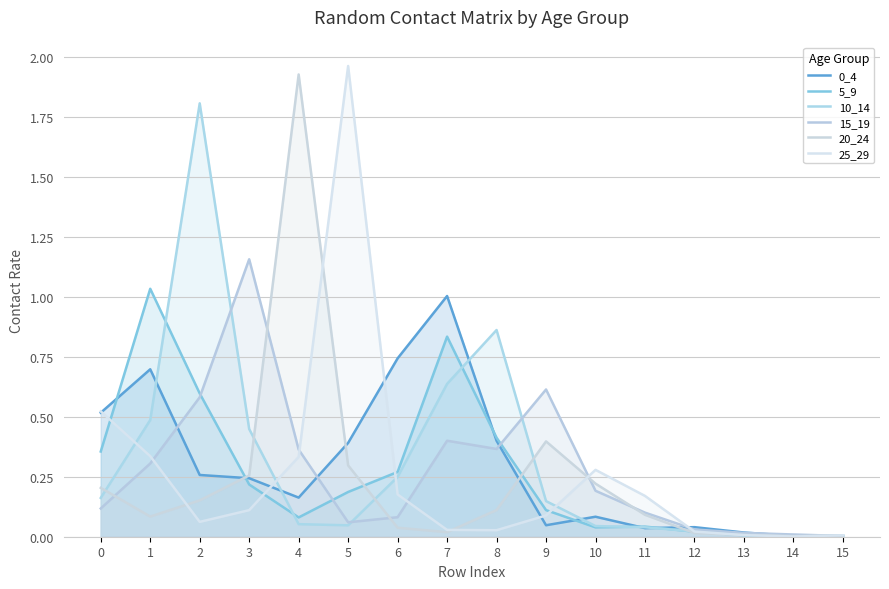

Which series changed the most between 12 and 15?

0_4